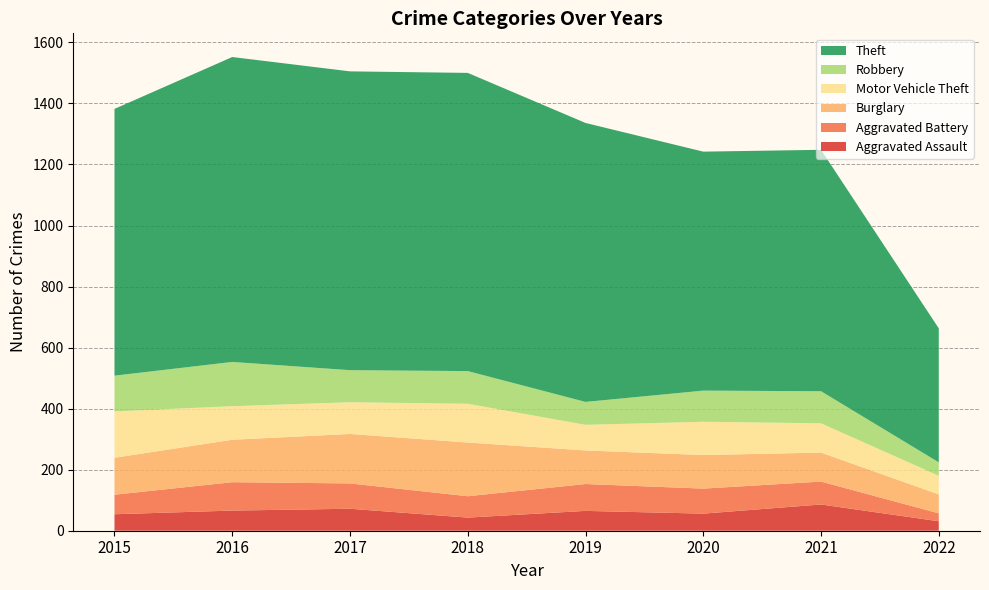

Reading left to right, list all the values displayed in this chart.

Aggravated Assault: 54	66	72	43	65	56	86	31
Aggravated Battery: 64	93	83	70	88	82	75	26
Burglary: 121	139	162	176	110	110	95	62
Motor Vehicle Theft: 152	110	104	127	84	109	96	61
Robbery: 117	145	105	107	75	102	105	44
Theft: 874	999	979	977	914	783	791	439